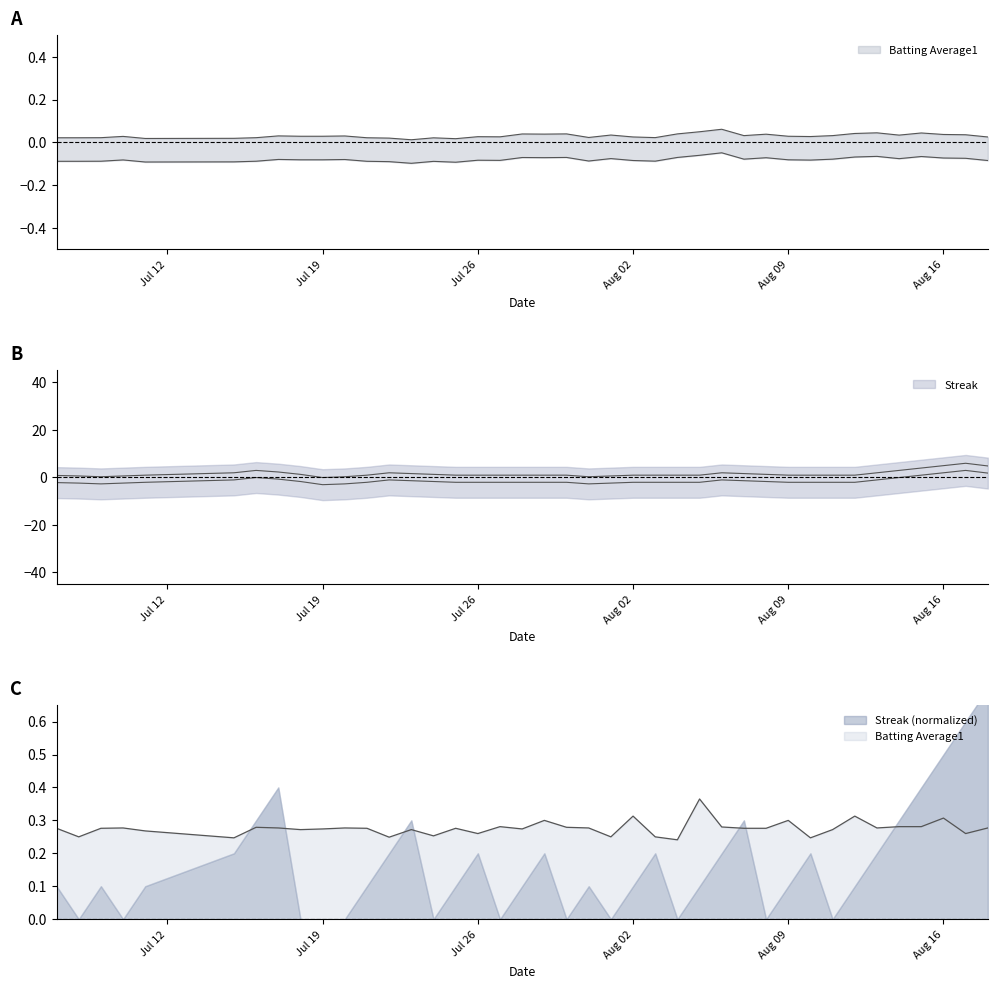

At which category does the data reach its first local peak?

Aug 02